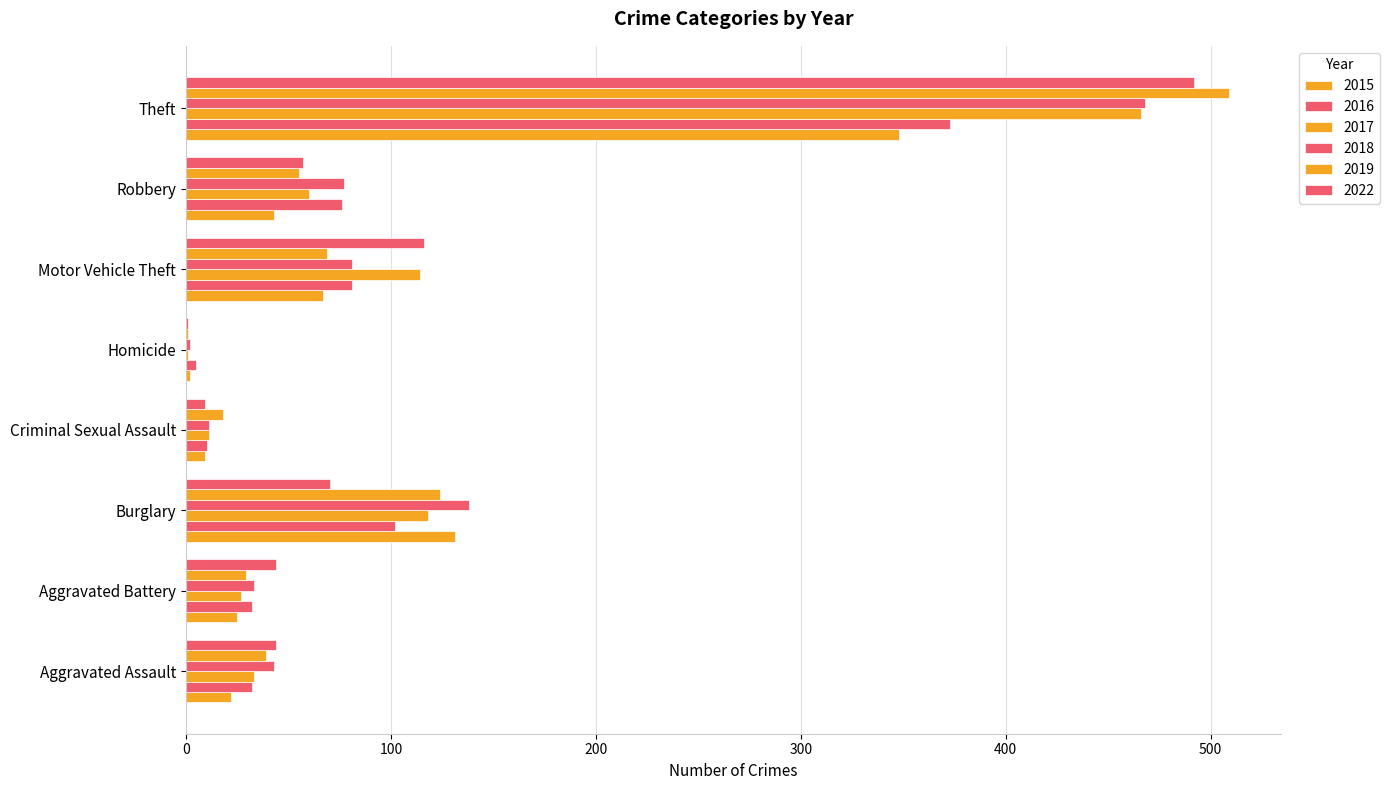

Where is 2015 nearest to the value 175?

Burglary